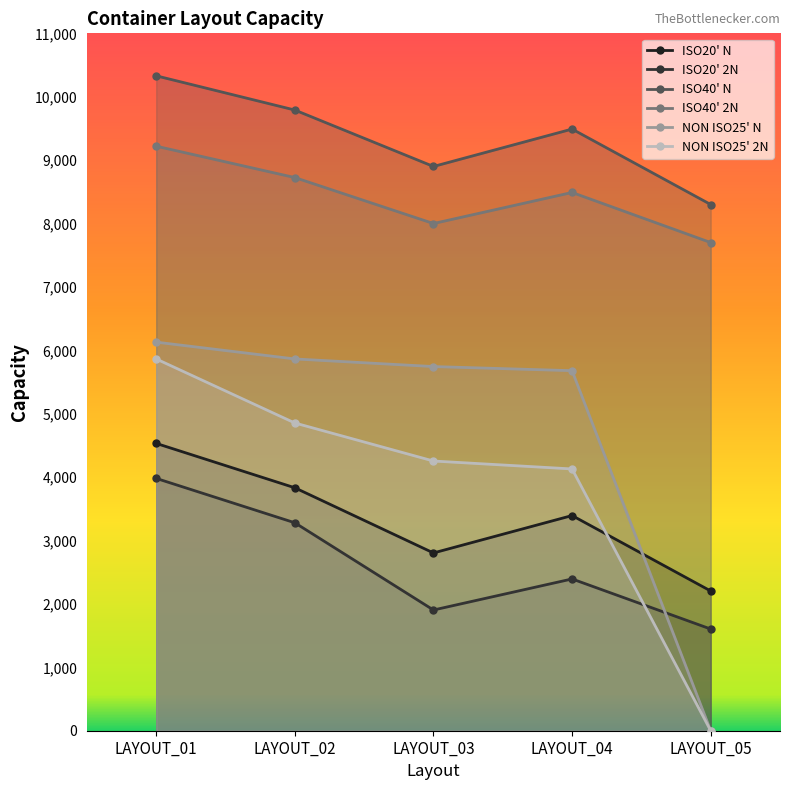

True or false: ISO20' N and ISO20' 2N cross at least once.

False